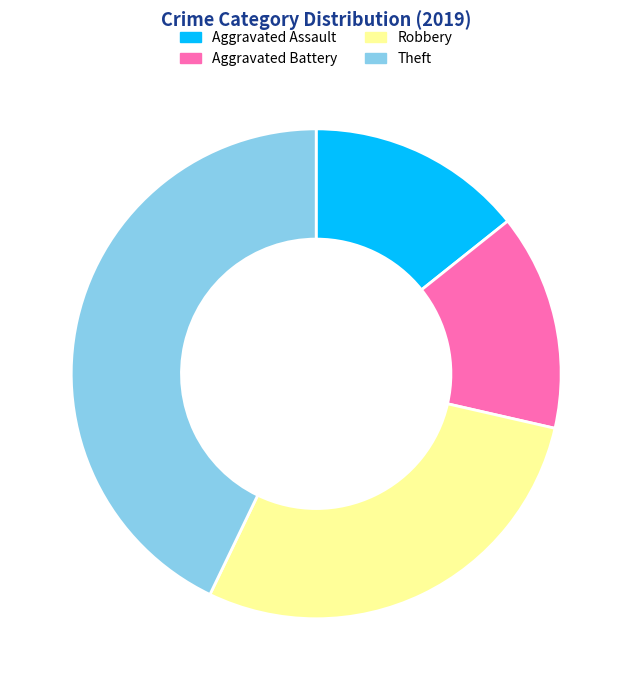

How many segments does this pie chart have?

4